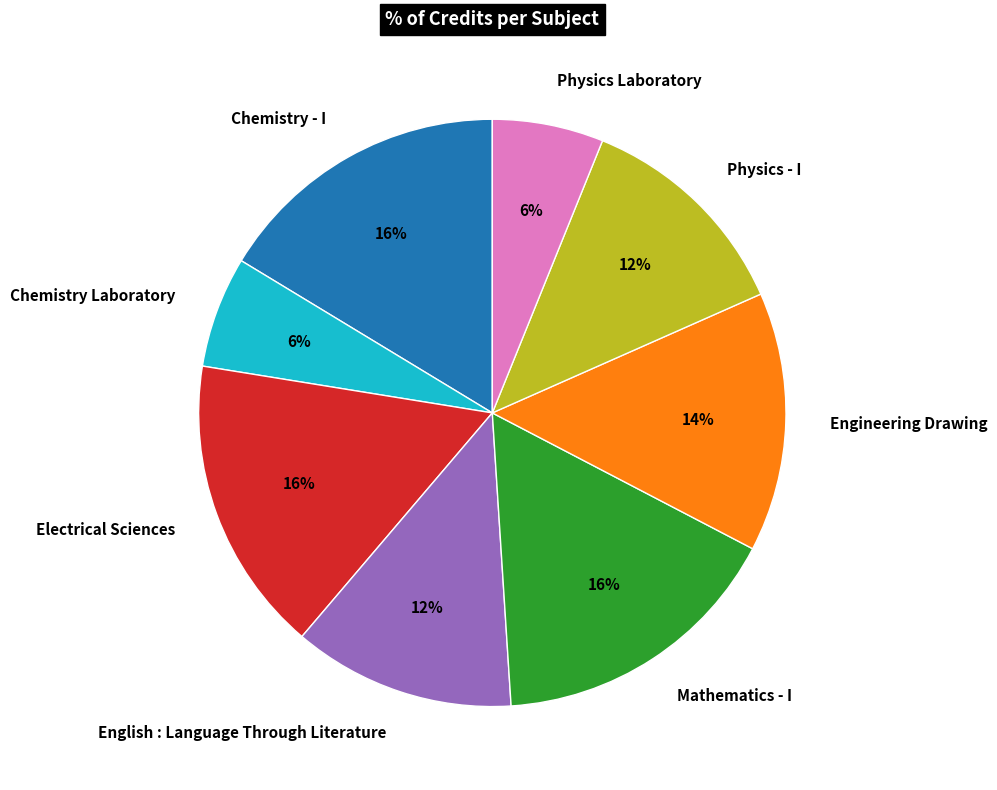

To the nearest percent, what is the combined percentage of Physics Laboratory and English : Language Through Literature?

18%